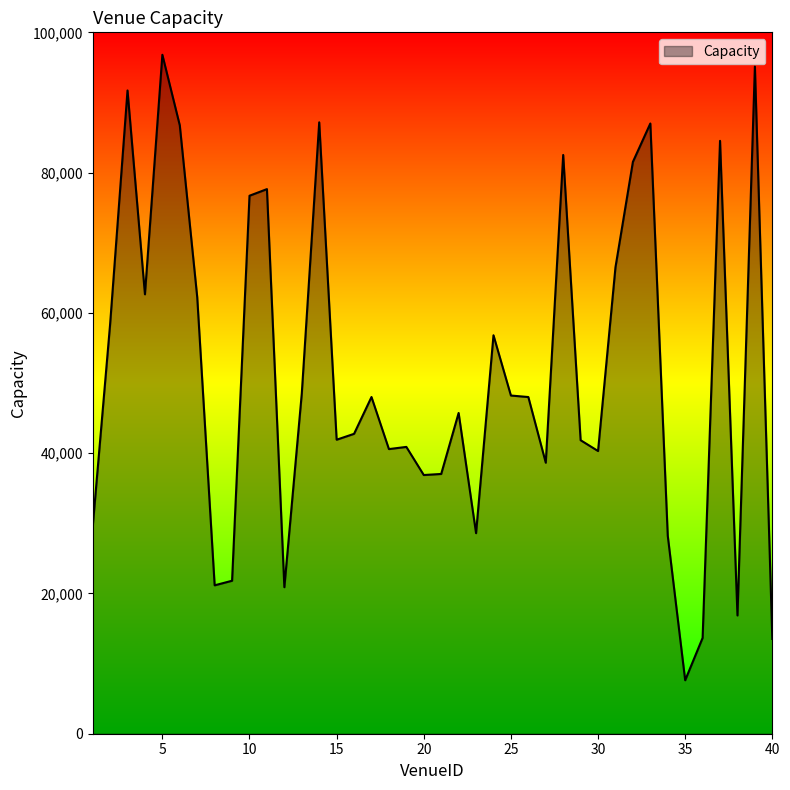

What is the difference between the maximum and minimum values?

89176